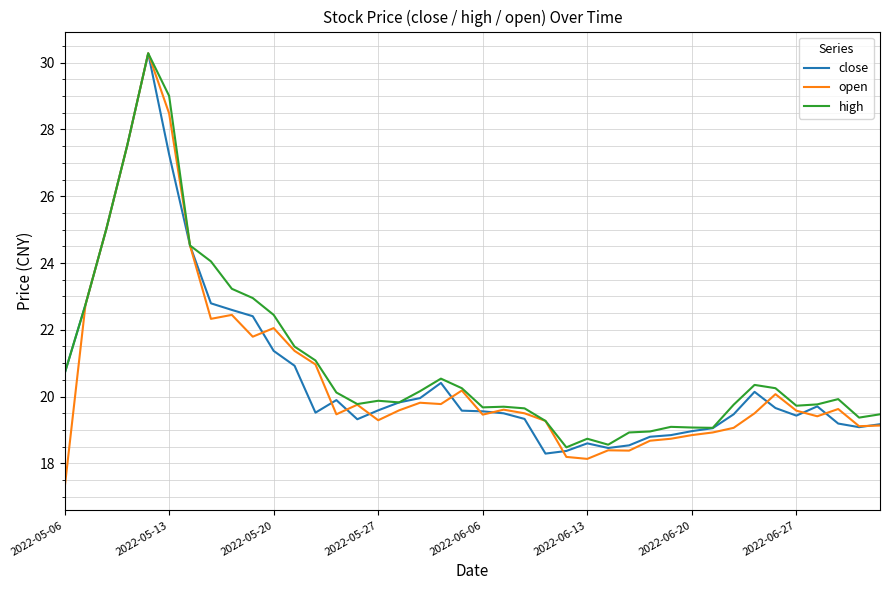

Which series has the largest range (max minus min)?

open